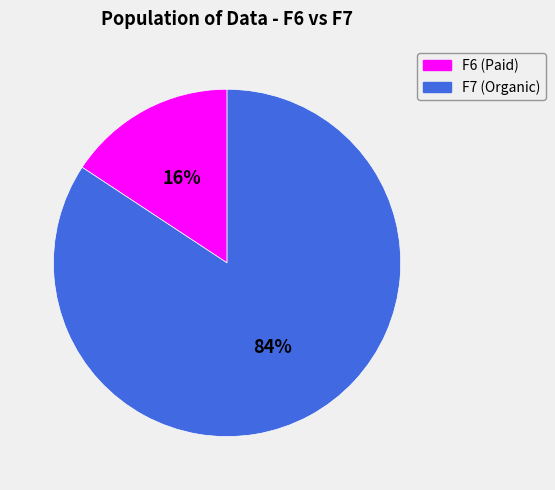

How many segments does this pie chart have?

2